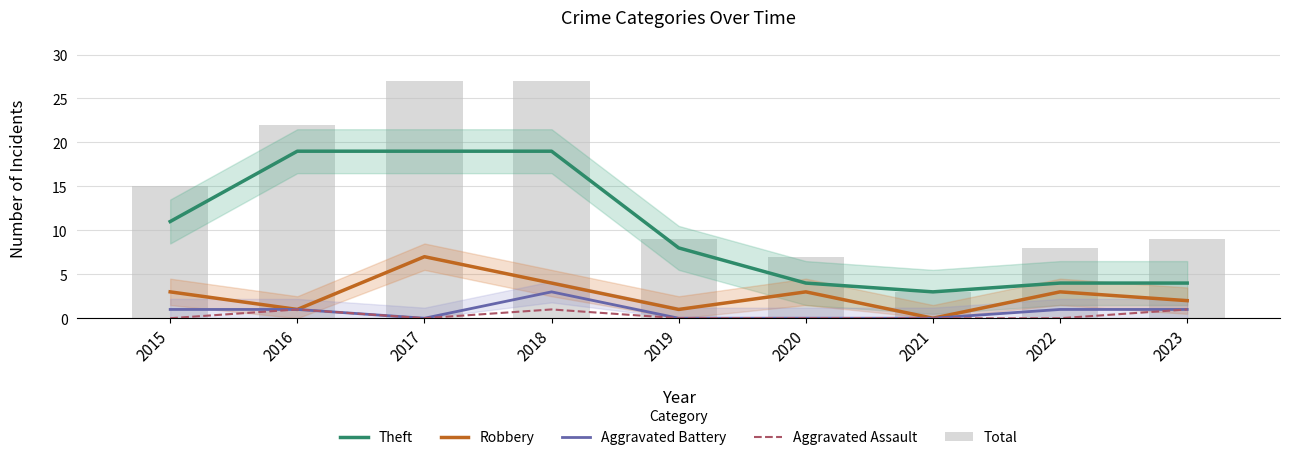

What is the value of the Total bar at the 2nd from the left?

22